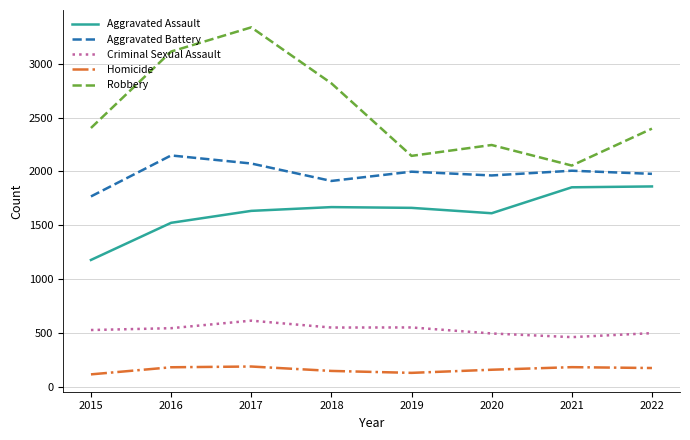

Which series changed the most between 2015 and 2020?

Aggravated Assault